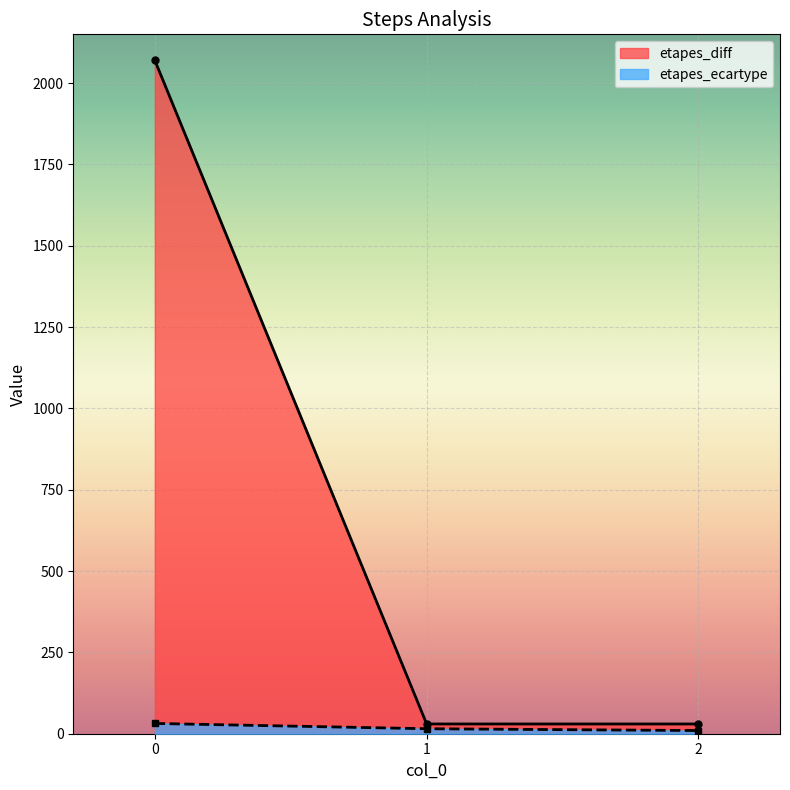

How many lines are shown in the chart?

2